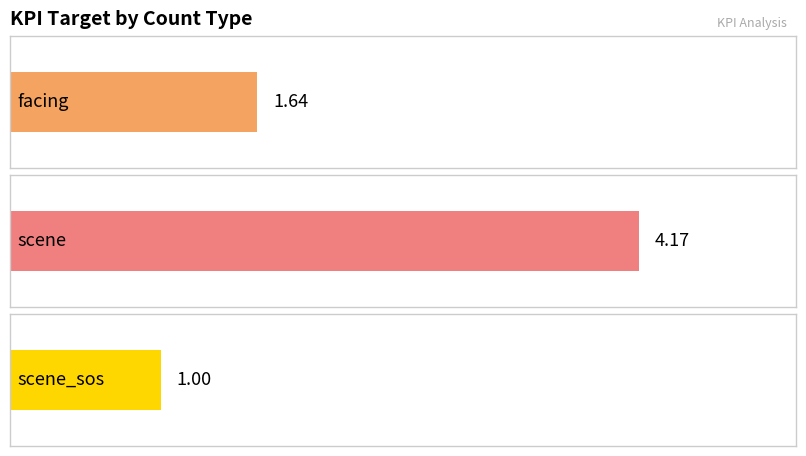

Which series has the largest range (max minus min)?

scene_sos